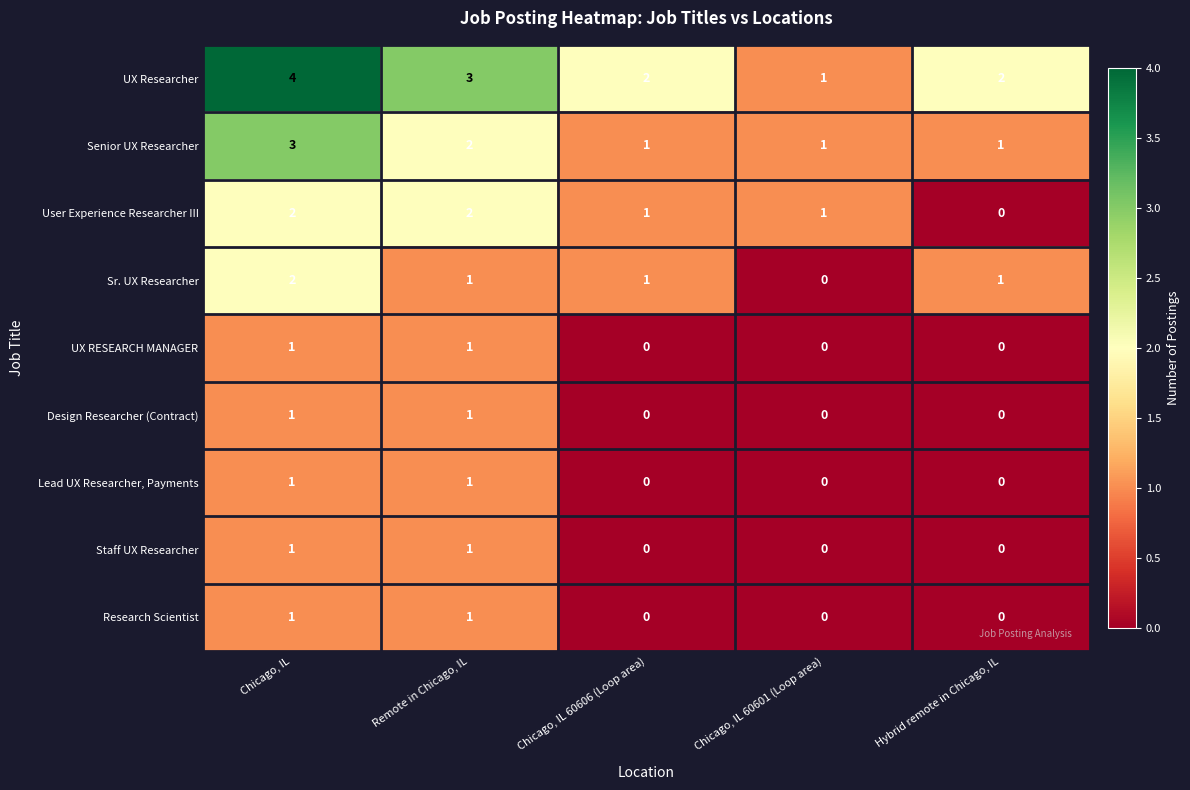

How many data points in Research Scientist are above 0?

2